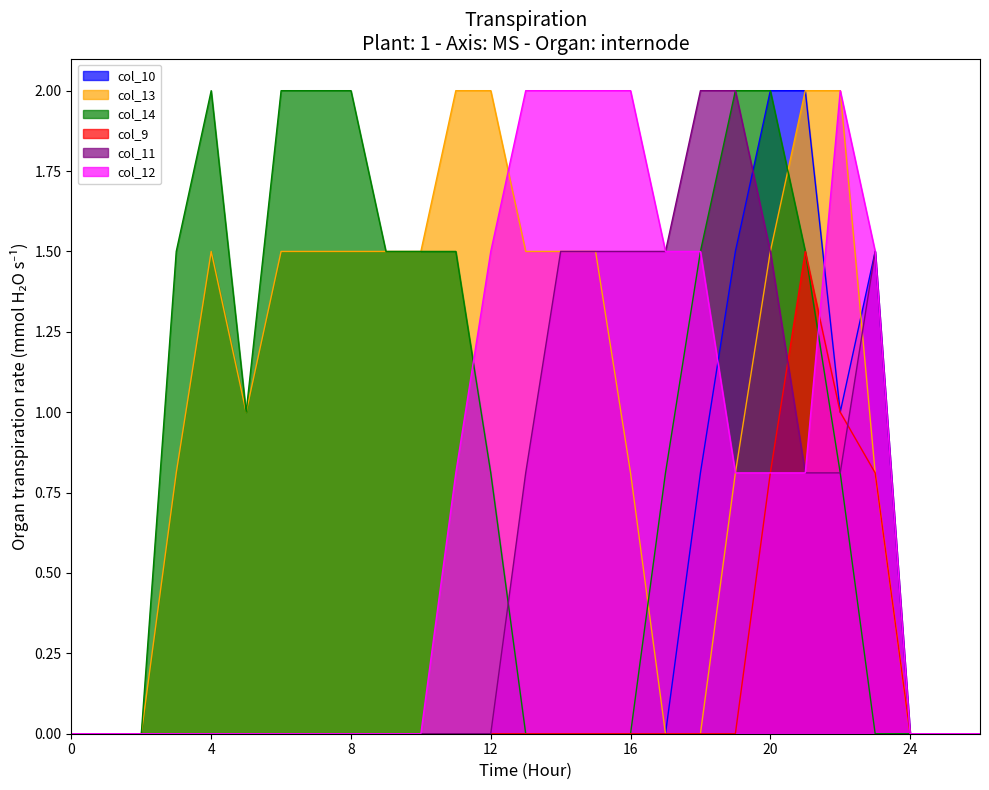

Where do col_12 and col_13 first cross each other?

12 and 13